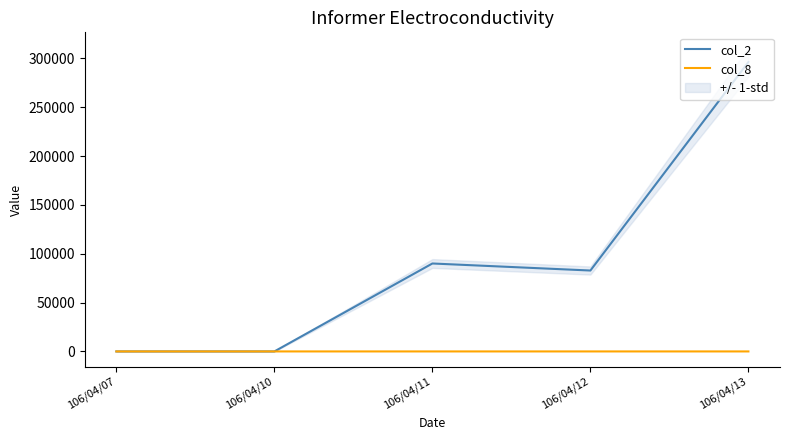

What is the maximum value shown in the chart?

296200